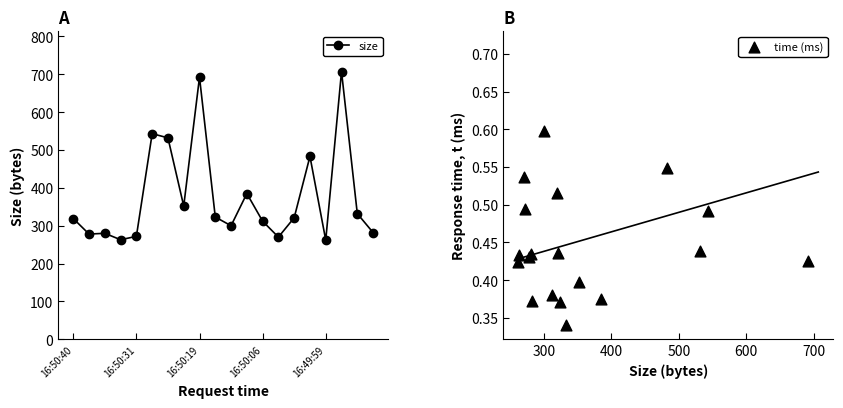

At how many categories does at least one series exceed 404?

5